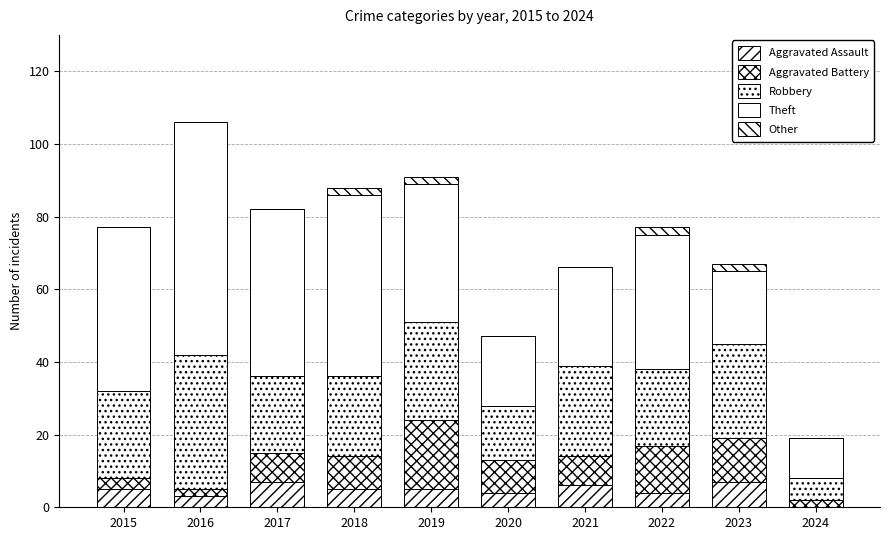

How many series are shown in this chart?

5